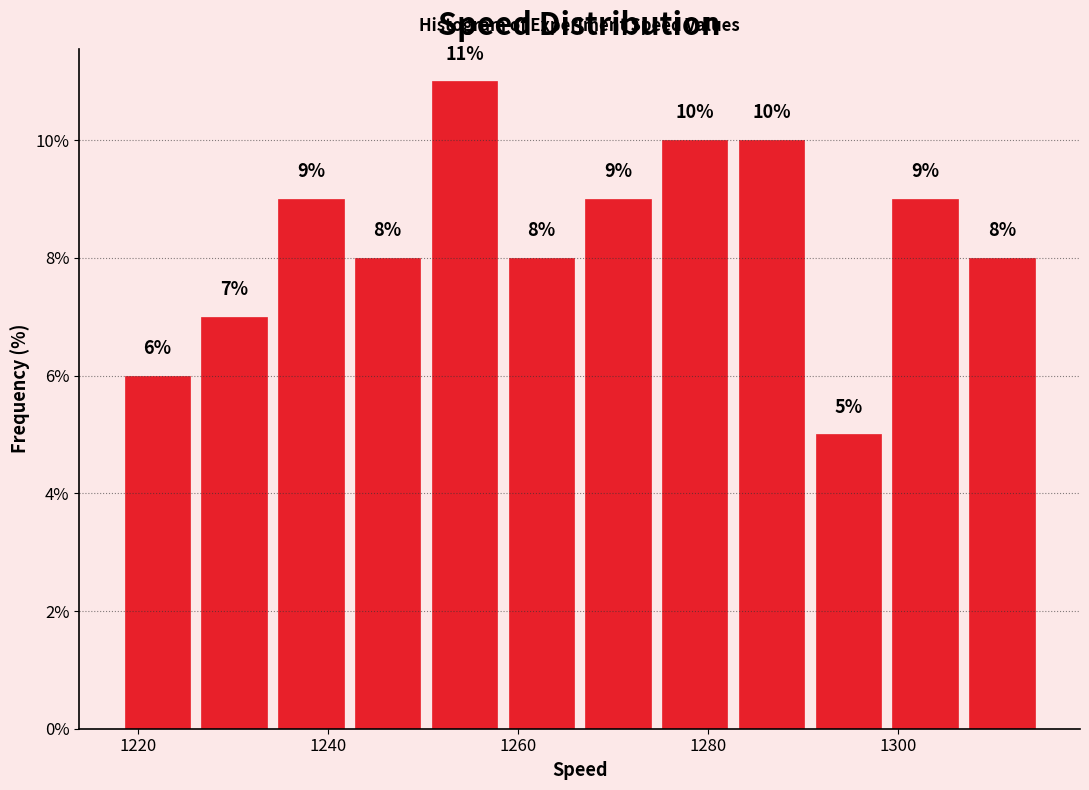

How tall is the bar that spans 1274 to 1282 on the x-axis? The bar edges are not printed on the chart, so give them approximately, as read against the axis.

10